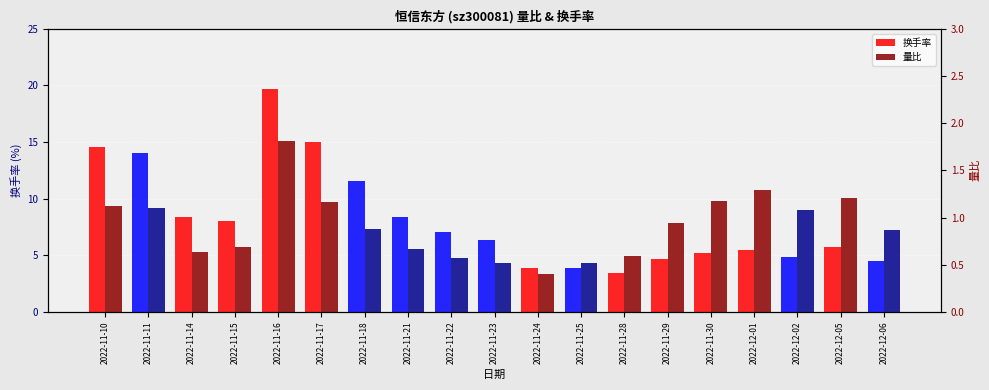

Reading right to left, transcribe all the data shown in this chart.

换手率: 2022-12-06=4.5	2022-12-05=5.7	2022-12-02=4.9	2022-12-01=5.4	2022-11-30=5.2	2022-11-29=4.6	2022-11-28=3.5	2022-11-25=3.9	2022-11-24=3.9	2022-11-23=6.4	2022-11-22=7.1	2022-11-21=8.3	2022-11-18=11.5	2022-11-17=15.0	2022-11-16=19.7	2022-11-15=8.0	2022-11-14=8.4	2022-11-11=14.0	2022-11-10=14.6
量比: 2022-12-06=0.9	2022-12-05=1.2	2022-12-02=1.1	2022-12-01=1.3	2022-11-30=1.2	2022-11-29=0.9	2022-11-28=0.6	2022-11-25=0.5	2022-11-24=0.4	2022-11-23=0.5	2022-11-22=0.6	2022-11-21=0.7	2022-11-18=0.9	2022-11-17=1.2	2022-11-16=1.8	2022-11-15=0.7	2022-11-14=0.6	2022-11-11=1.1	2022-11-10=1.1